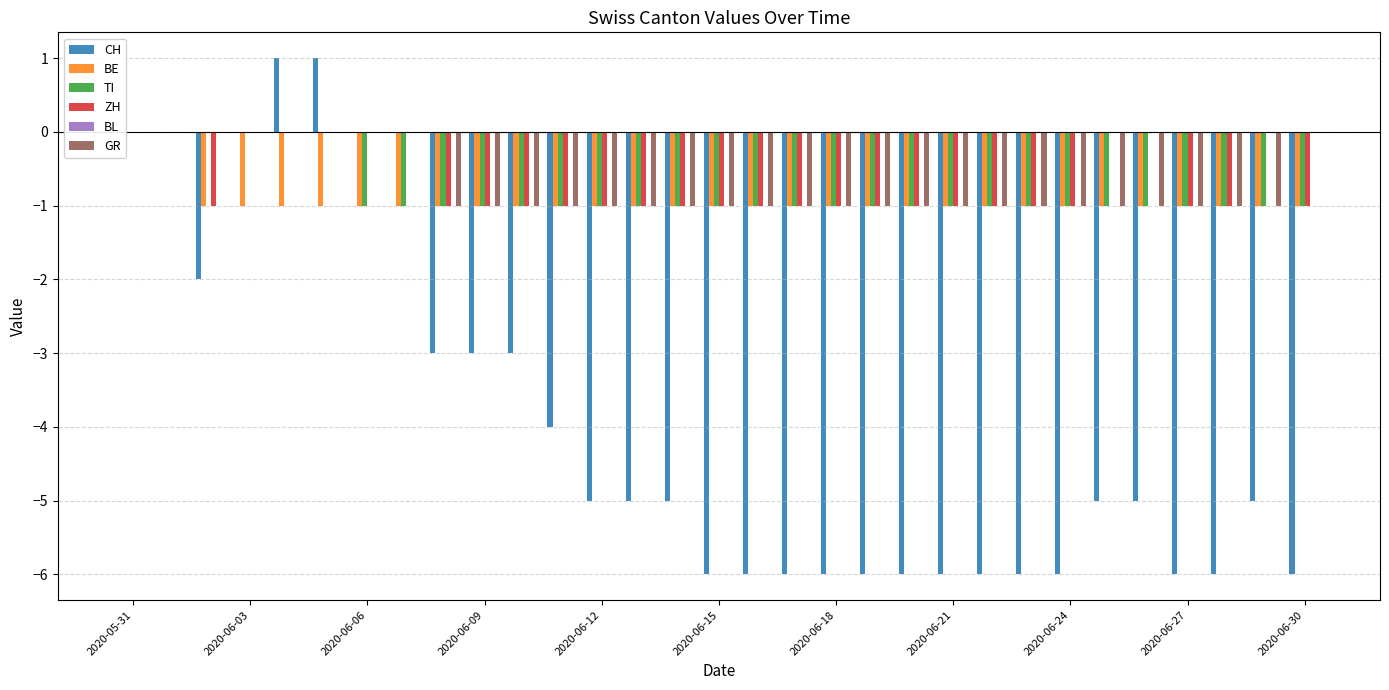

At which category is the sum across all series the highest?

2020-05-31